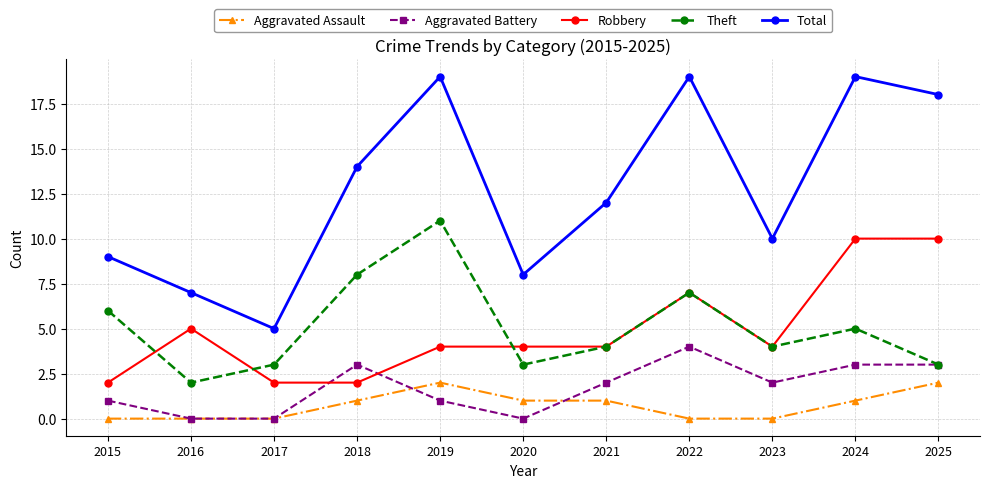

The value of Aggravated Assault at 2020 is 2. True or false?

False